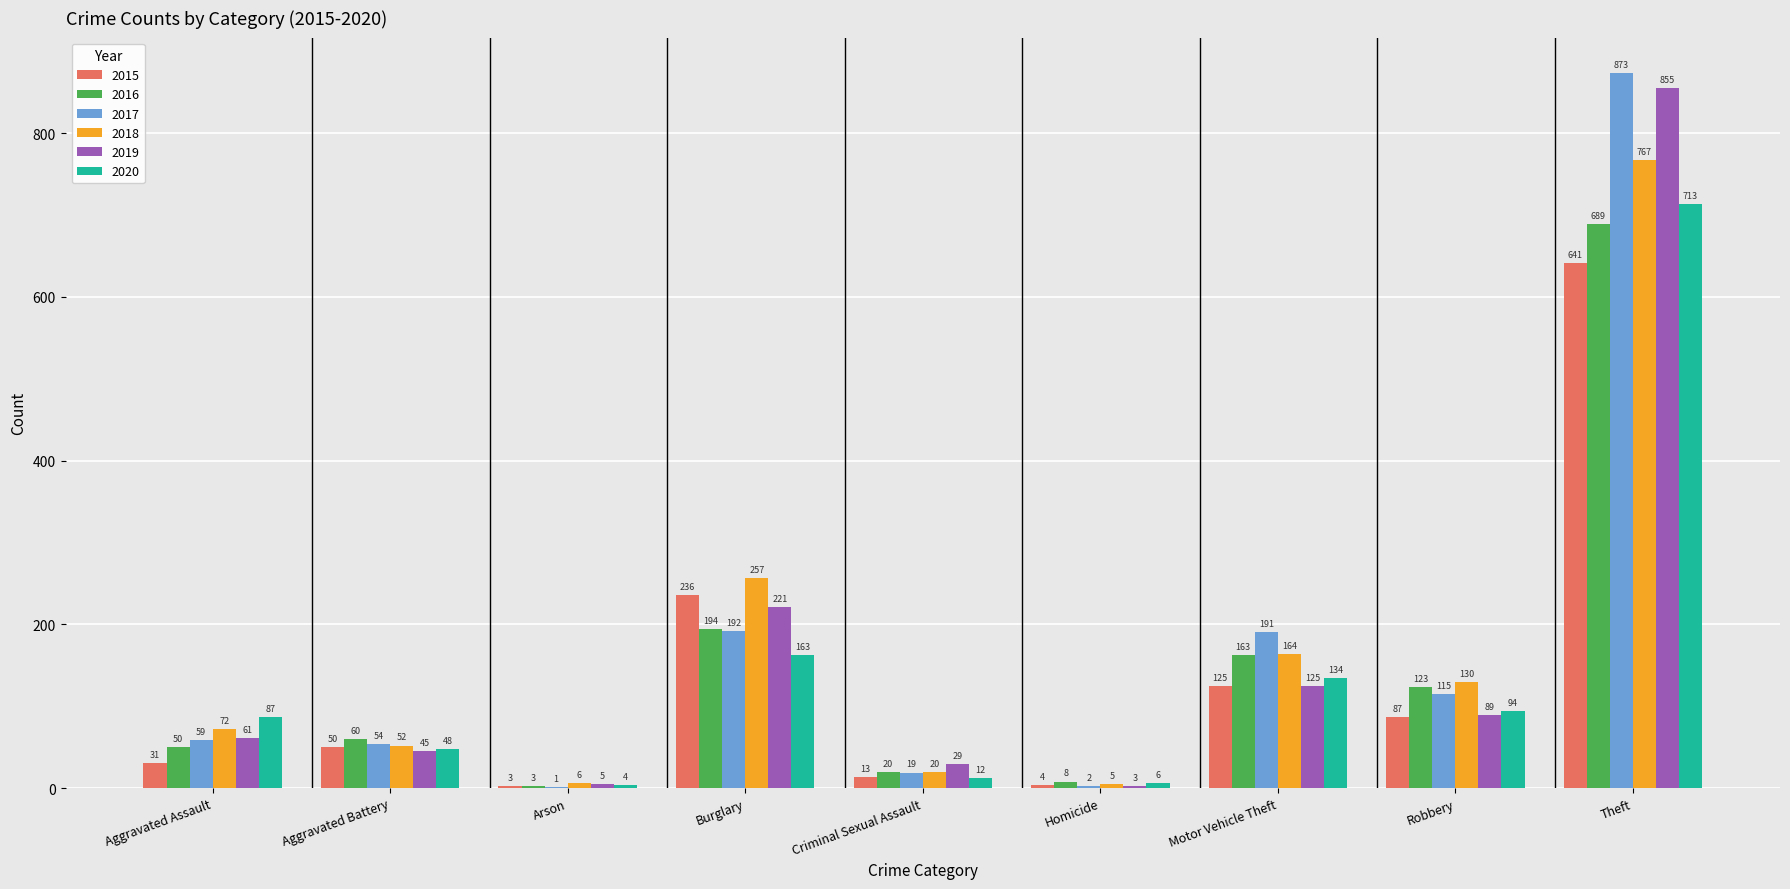

Between Aggravated Battery and Motor Vehicle Theft, which series saw the biggest shift?

2017